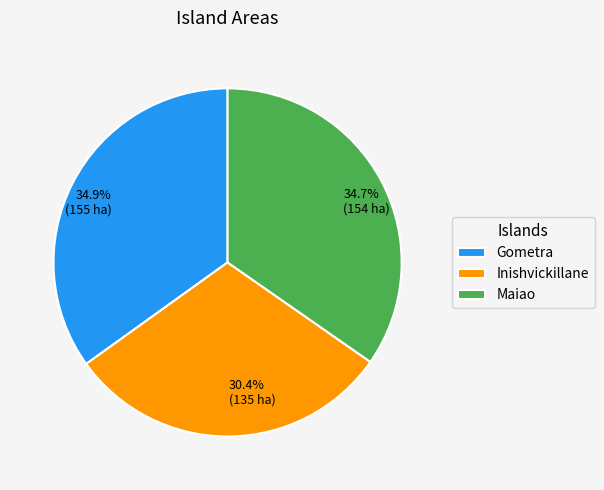

Combined, do Gometra and Maiao account for over 50%?

Yes